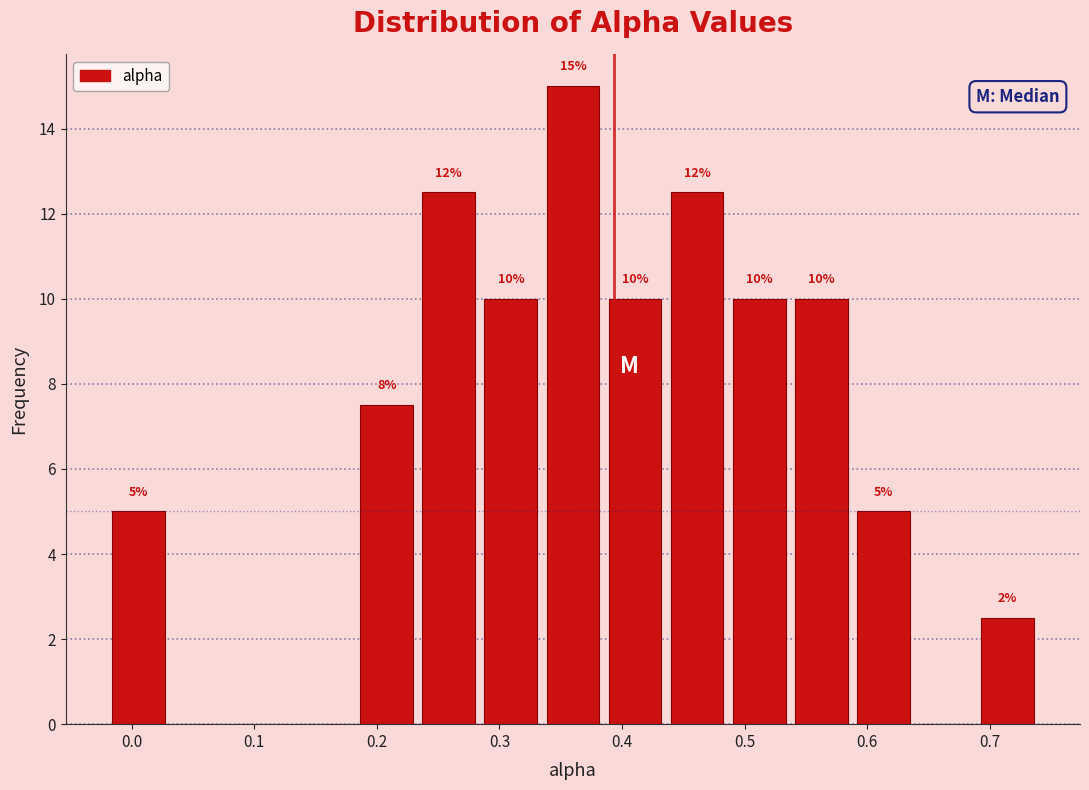

Which range on the x-axis has the tallest bar?

0.33 to 0.39